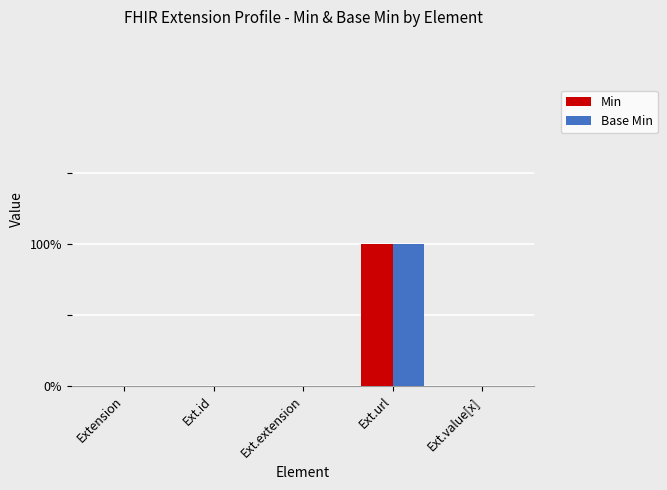

Are the bars grouped side by side (vs. stacked)?

Yes